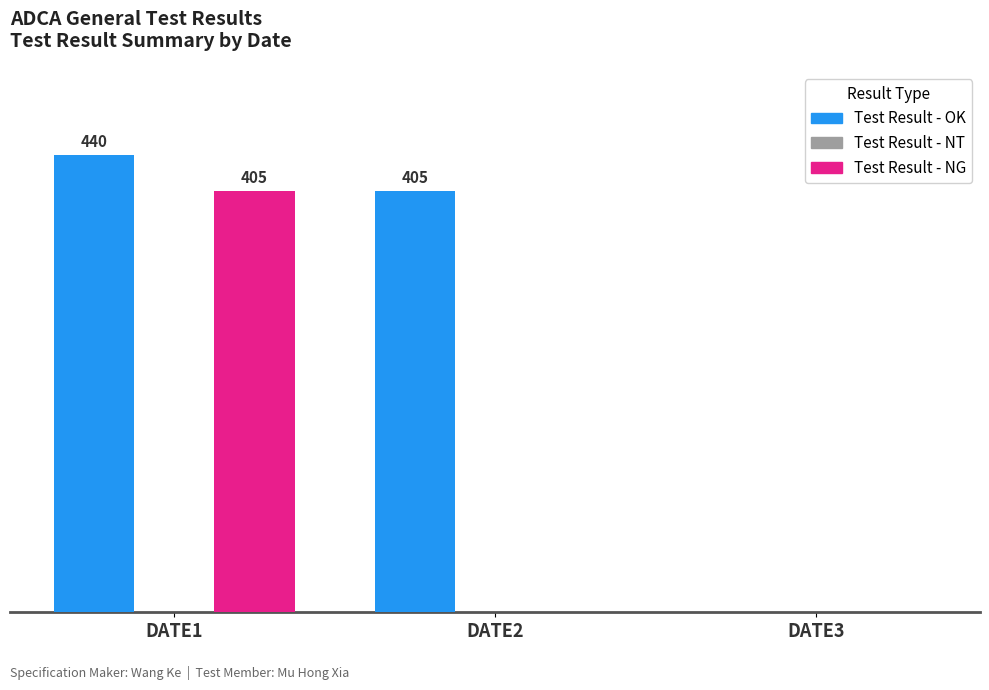

Are the bars grouped side by side (vs. stacked)?

Yes